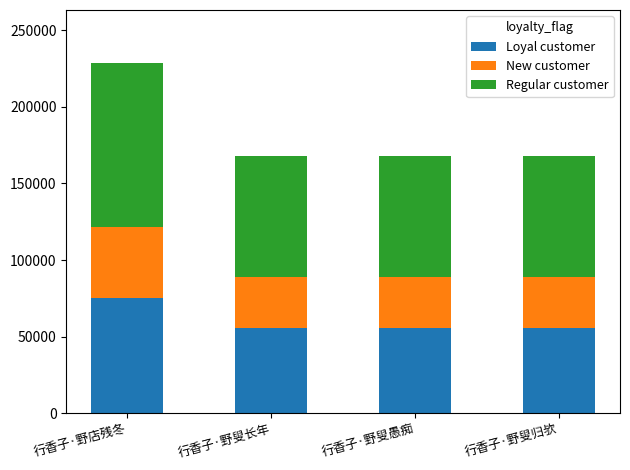

What is the maximum value for Loyal customer?

75514.2